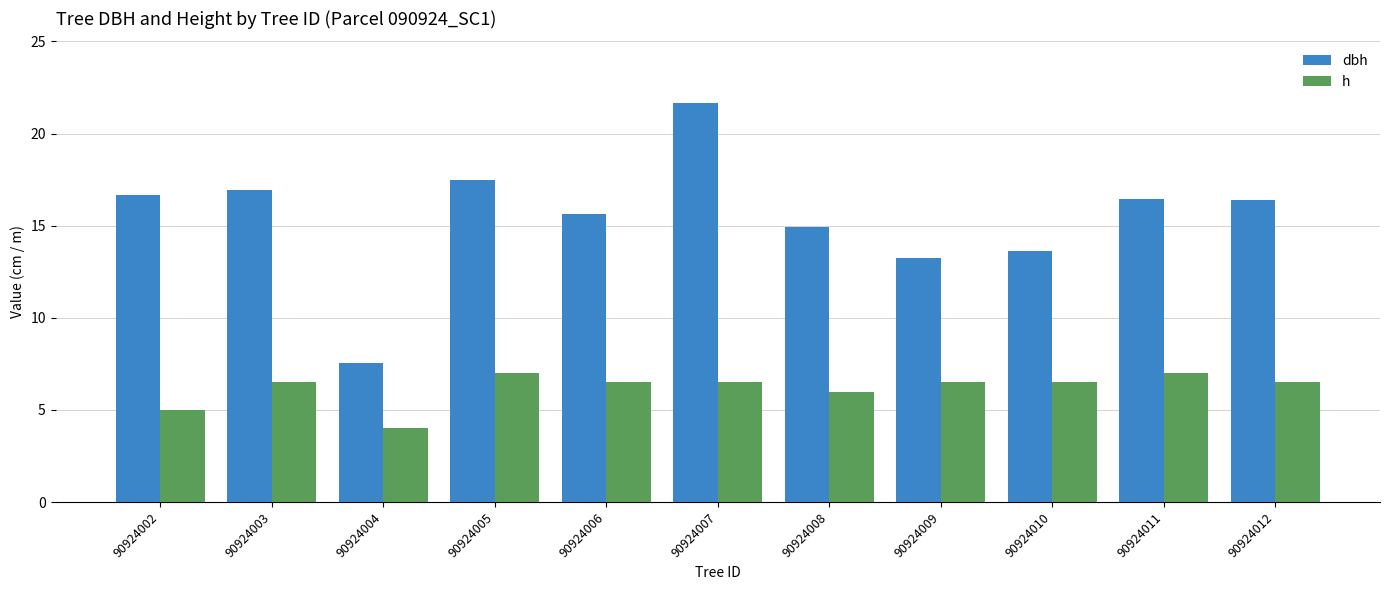

At which category does the chart reach its minimum across all series?

90924004